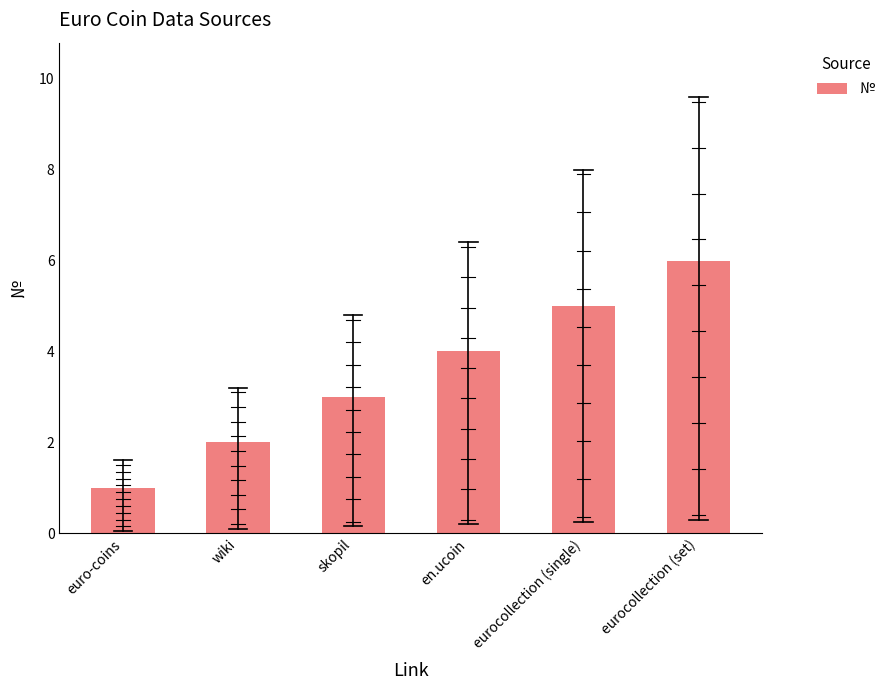

What is the difference between the values at skopil and wiki?

1